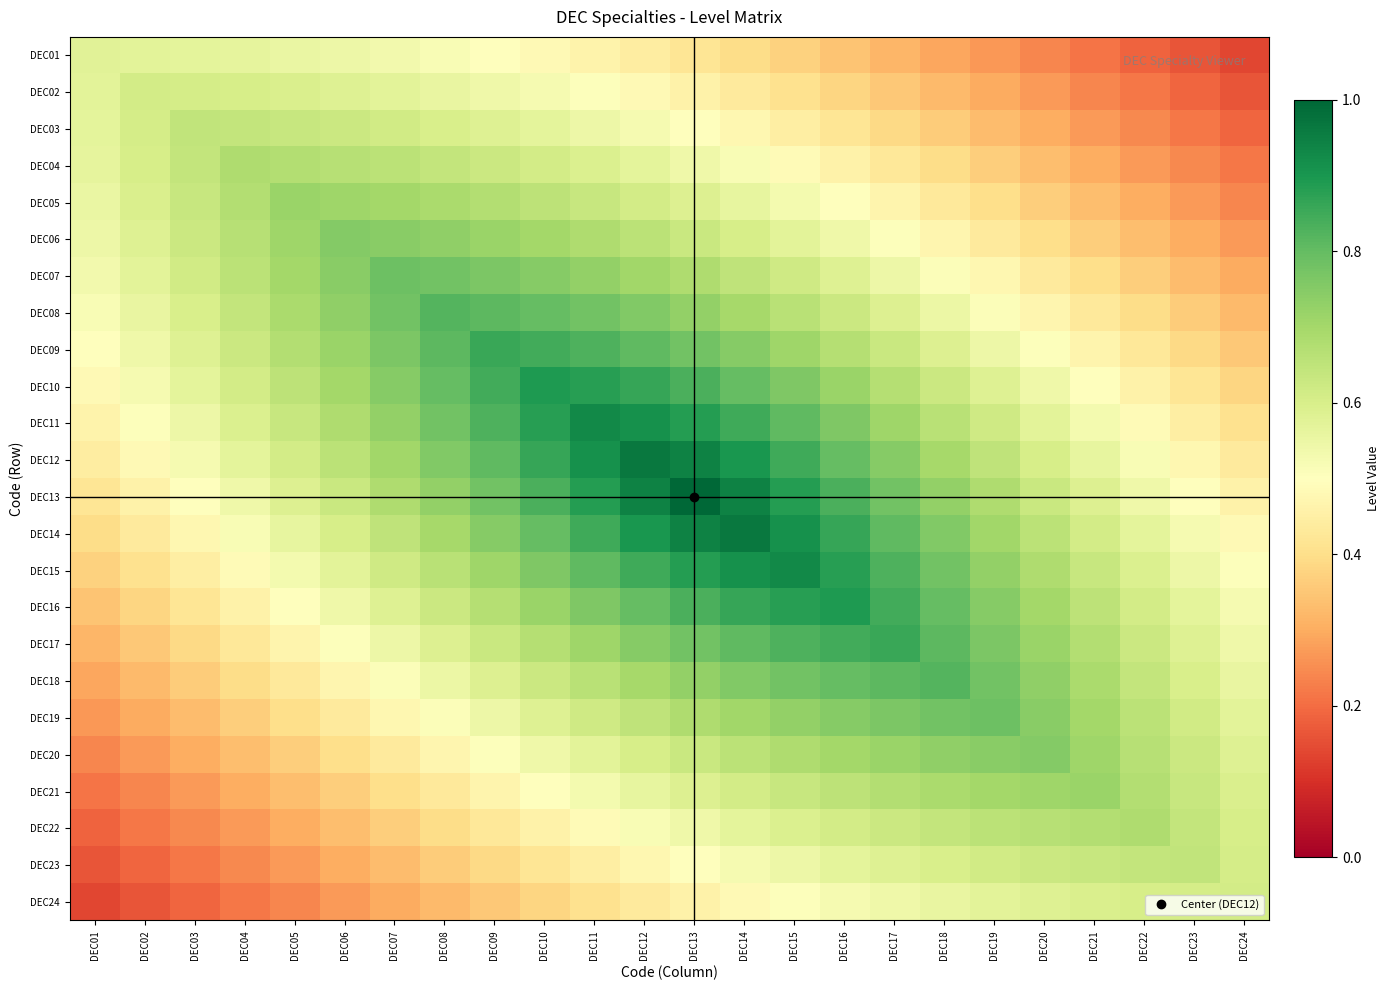

List the series in order of their peak value, lowest first.

DEC01, DEC02, DEC24, DEC03, DEC23, DEC04, DEC22, DEC05, DEC21, DEC06, DEC20, DEC07, DEC19, DEC08, DEC18, DEC09, DEC17, DEC10, DEC16, DEC11, DEC15, DEC12, DEC14, DEC13